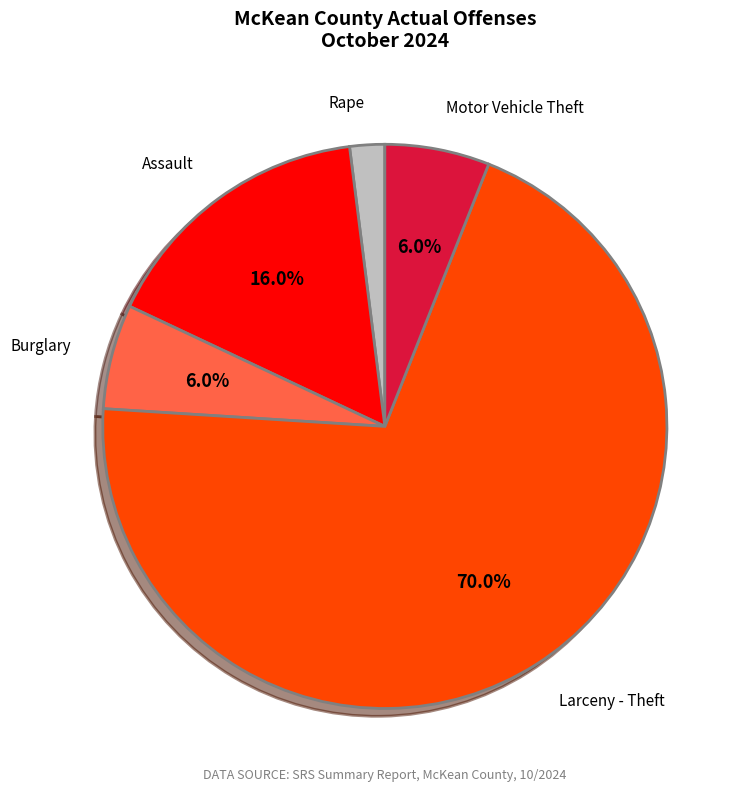

Is there any slice that represents more than half of the pie?

Yes